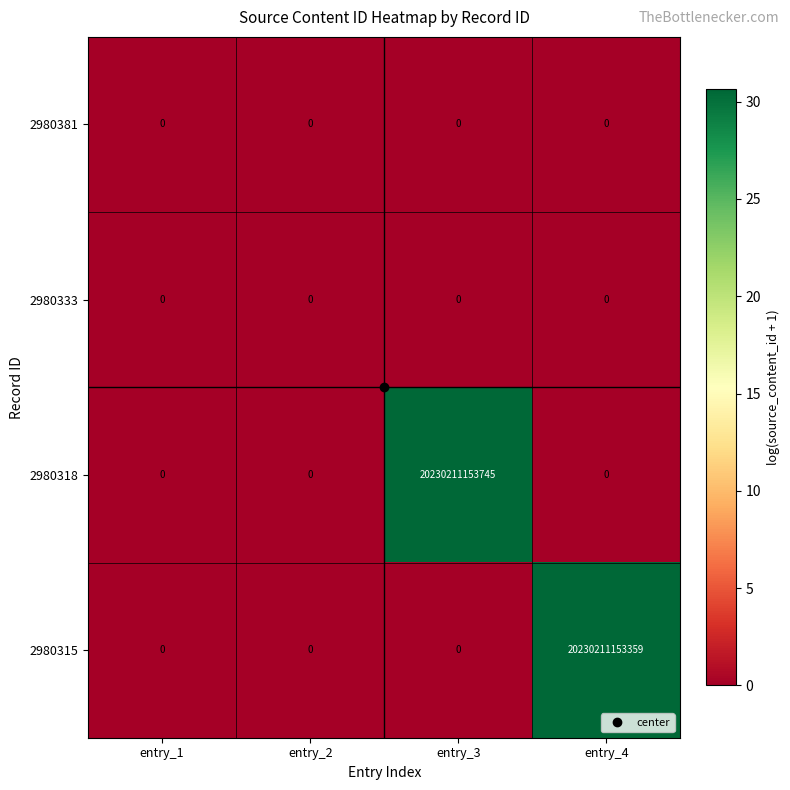

Which series has the largest range (max minus min)?

2980318